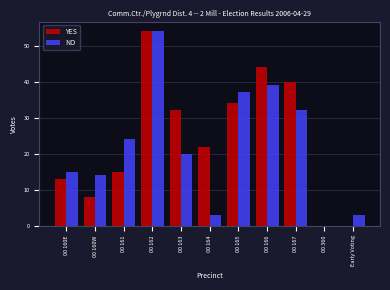

Reading left to right, extract all data points from this chart.

YES: 00 160E=13	00 160W=8	00 161=15	00 162=54	00 163=32	00 164=22	00 165=34	00 166=44	00 167=40	00 360=0	Early Voting=0
NO: 00 160E=15	00 160W=14	00 161=24	00 162=54	00 163=20	00 164=3	00 165=37	00 166=39	00 167=32	00 360=0	Early Voting=3